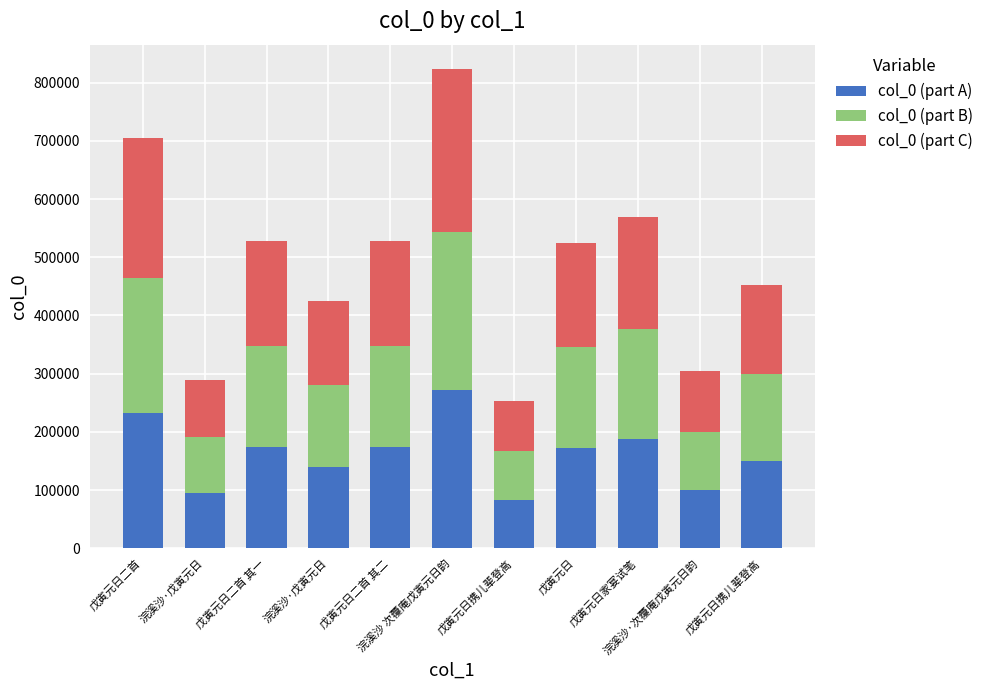

Which series has the largest range (max minus min)?

col_0 (part C)